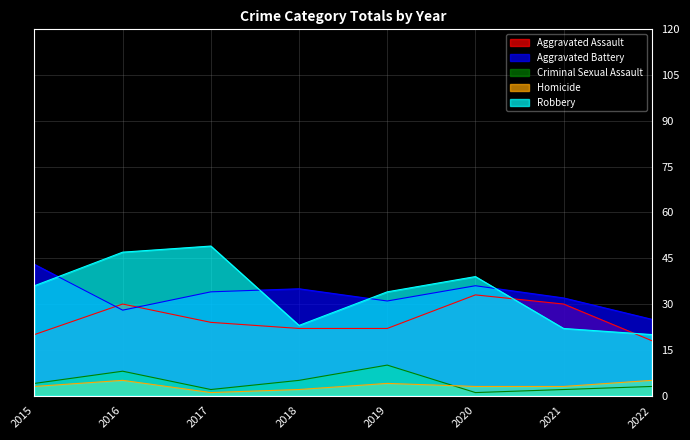

At which category does the chart reach its minimum across all series?

2020